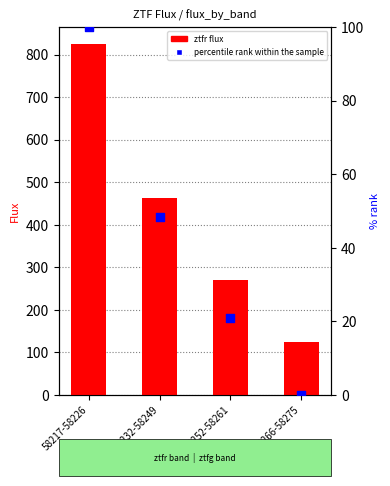

Which series reaches the minimum Y coordinate?

percentile rank within the sample